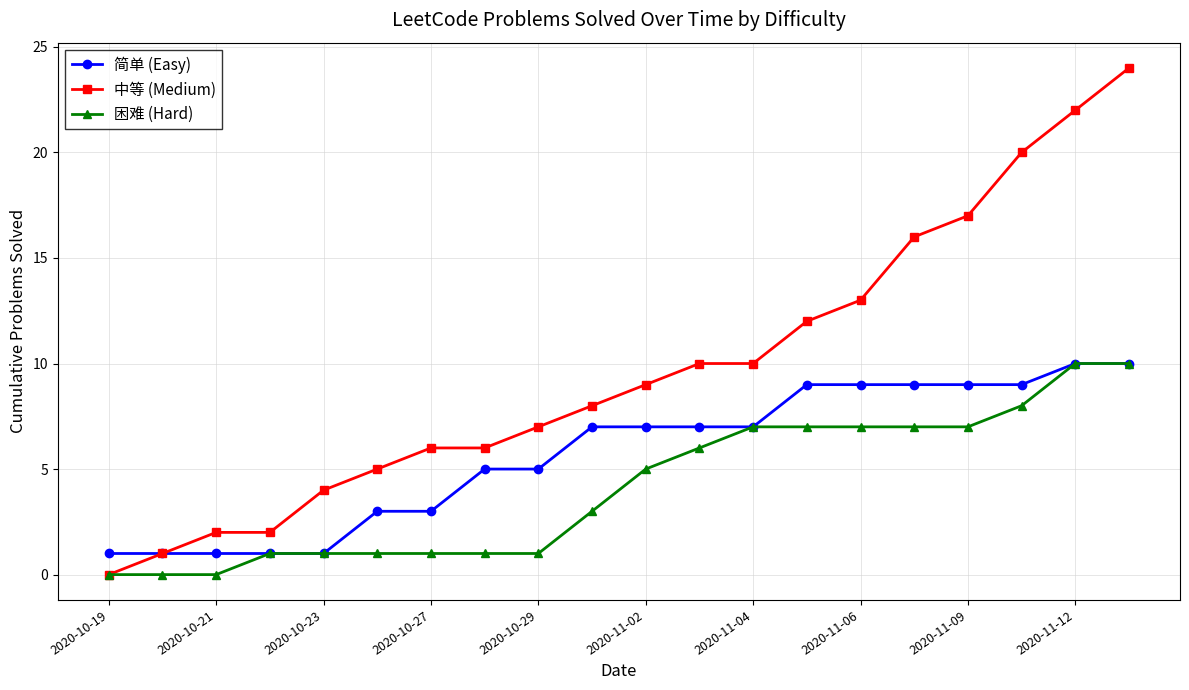

What is the greatest value displayed?

24